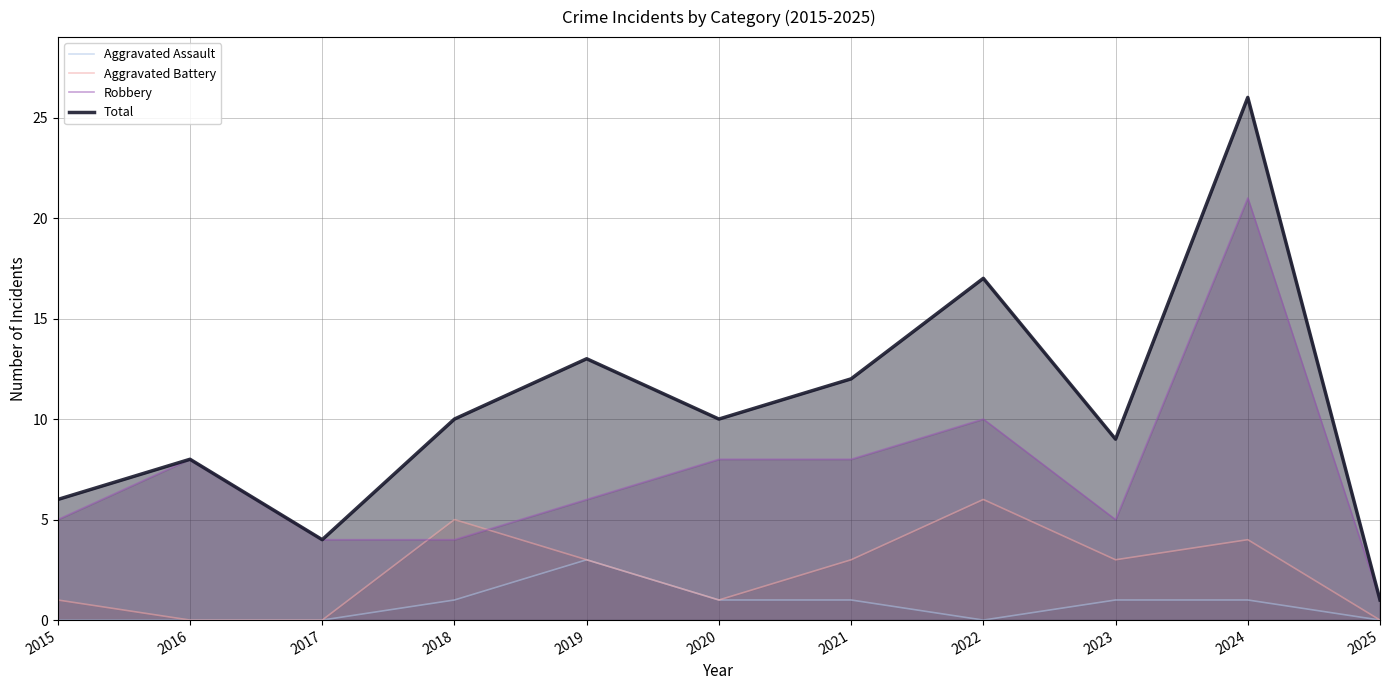

Does the chart display data point markers on the line(s)?

No